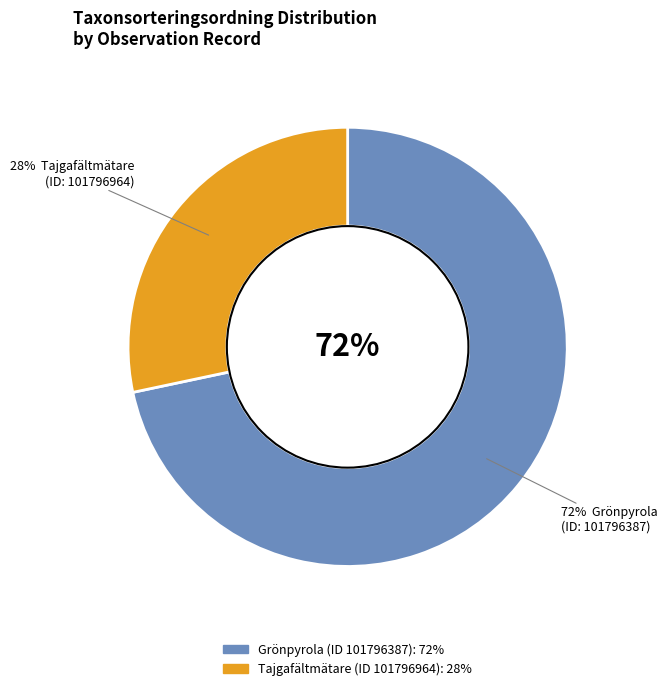

To the nearest percent, what percentage of the pie is 101796964?

28%